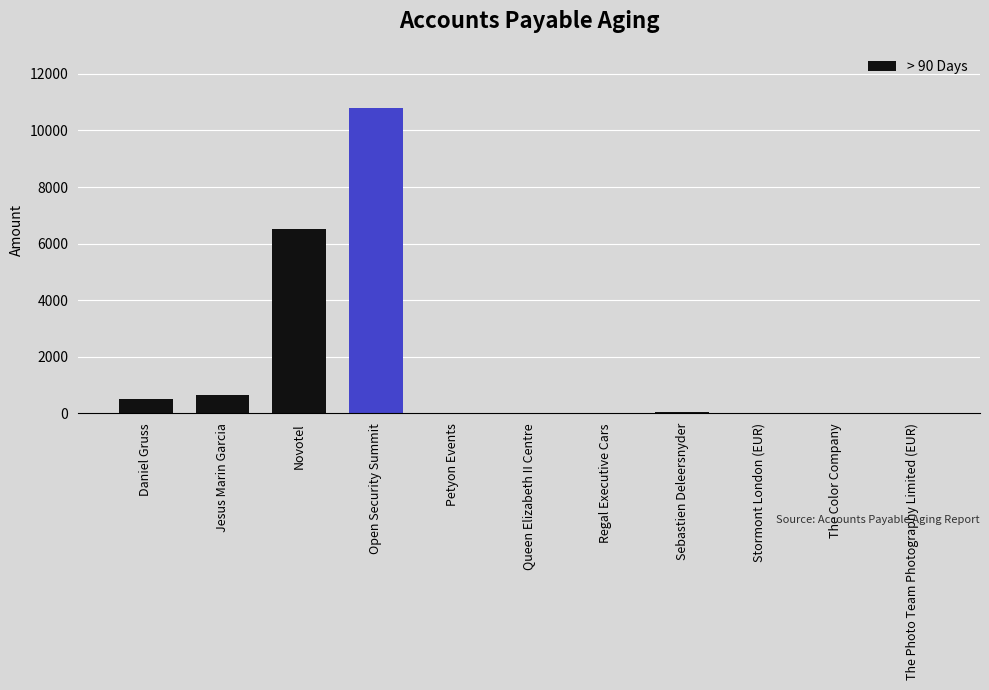

Is it true that the value at Open Security Summit is 14309.1?

False